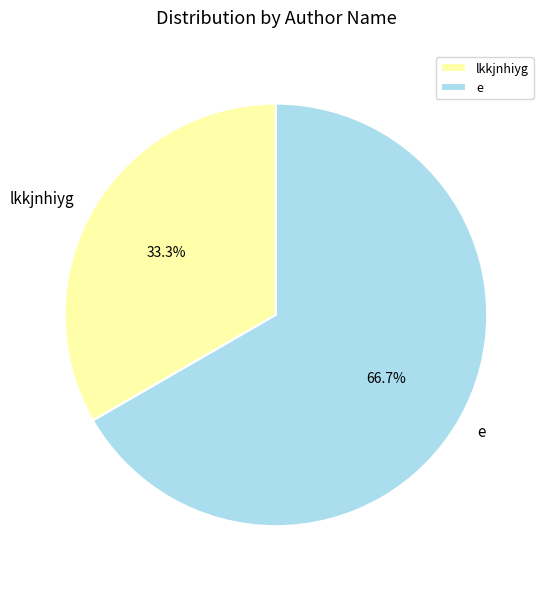

How many slices are in this pie chart?

2